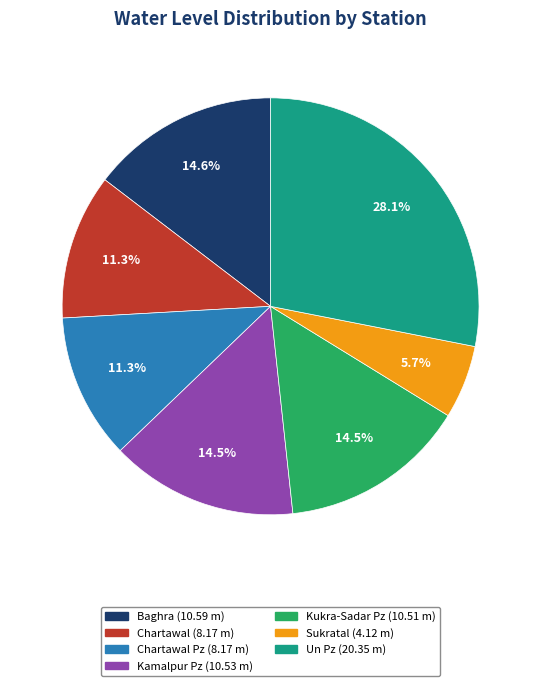

Does any single category account for the majority?

No